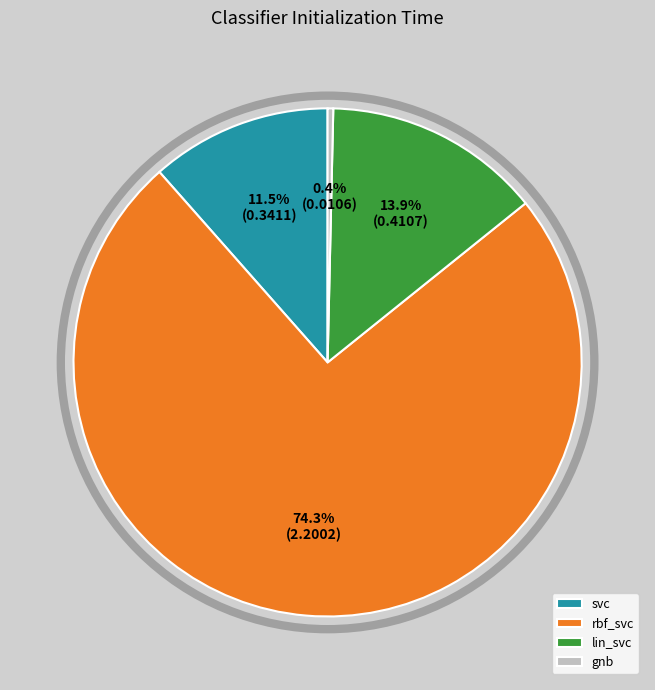

Is it true that gnb is 13% of the pie?

False